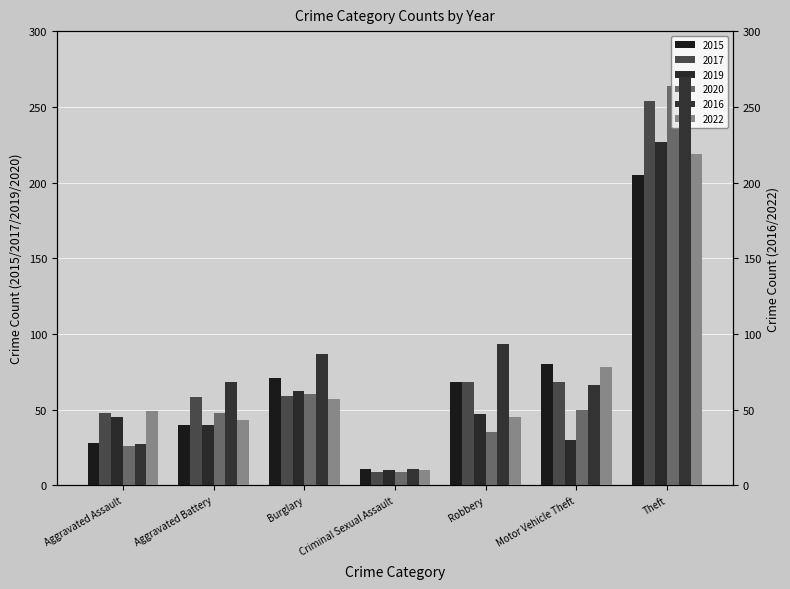

List the series in order of their peak value, highest first.

2016, 2020, 2017, 2019, 2022, 2015